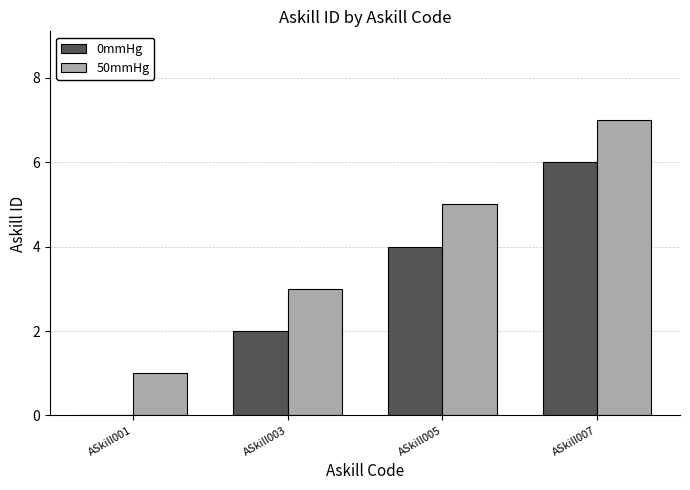

What is the maximum value for 50mmHg?

7